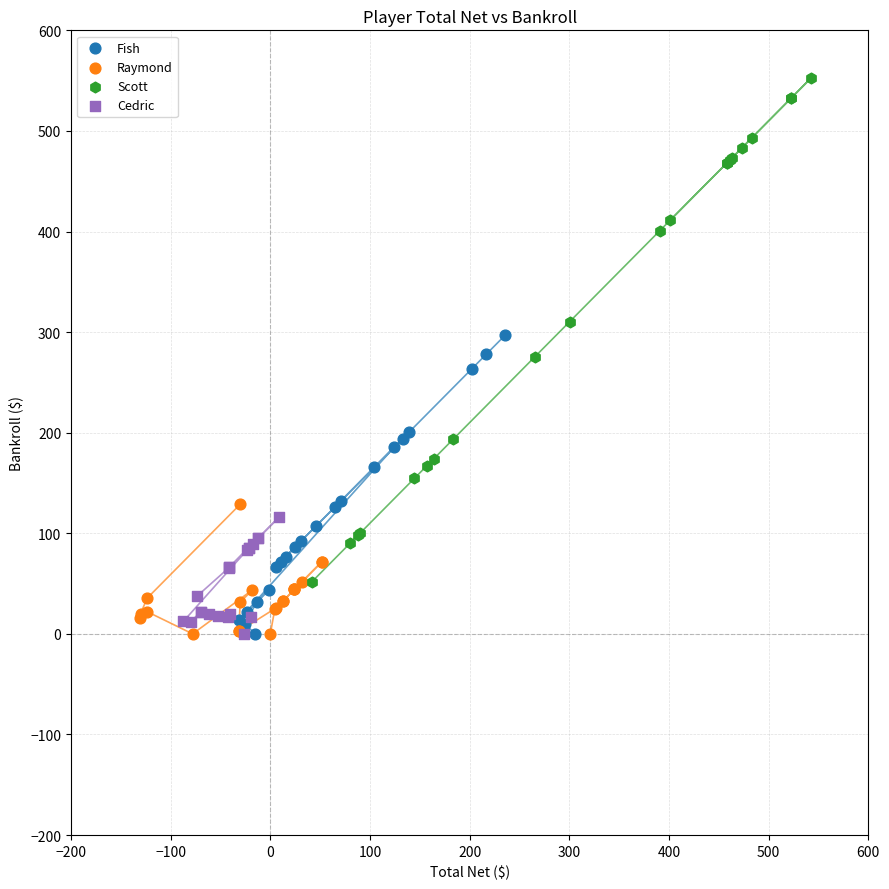

Which series contains the highest Y value?

Scott